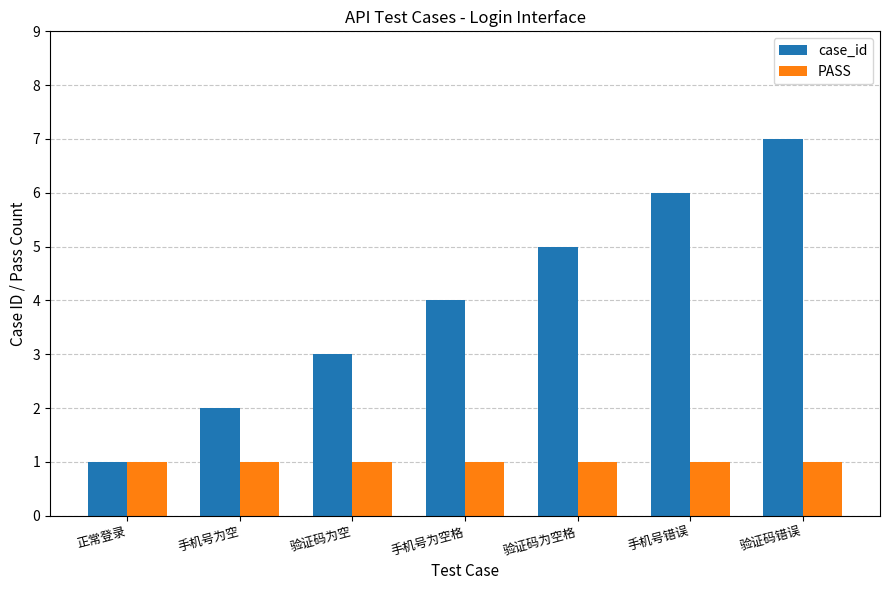

True or false: PASS has a value of 2 at 验证码错误.

False